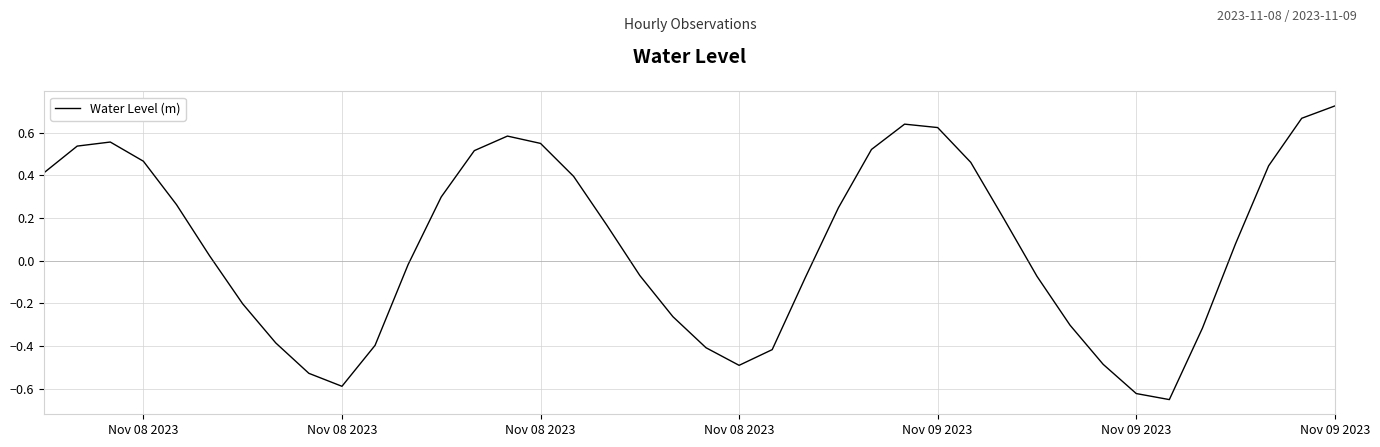

True or false: the data has more than 2 interior local peaks.

True